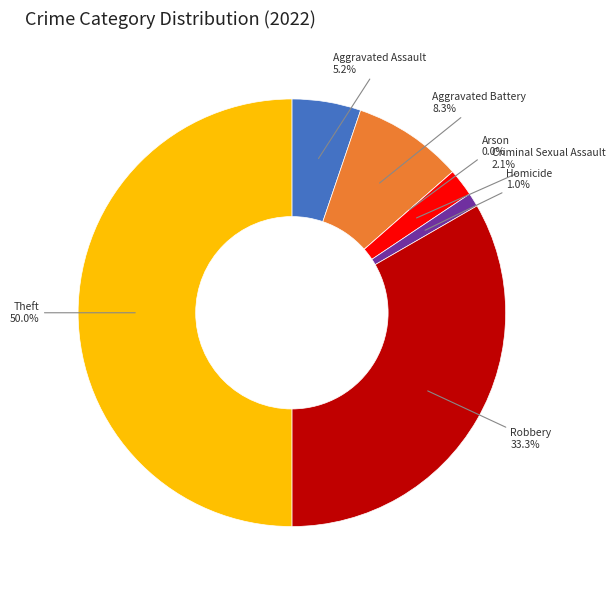

To the nearest percent, what portion does Robbery represent?

33%